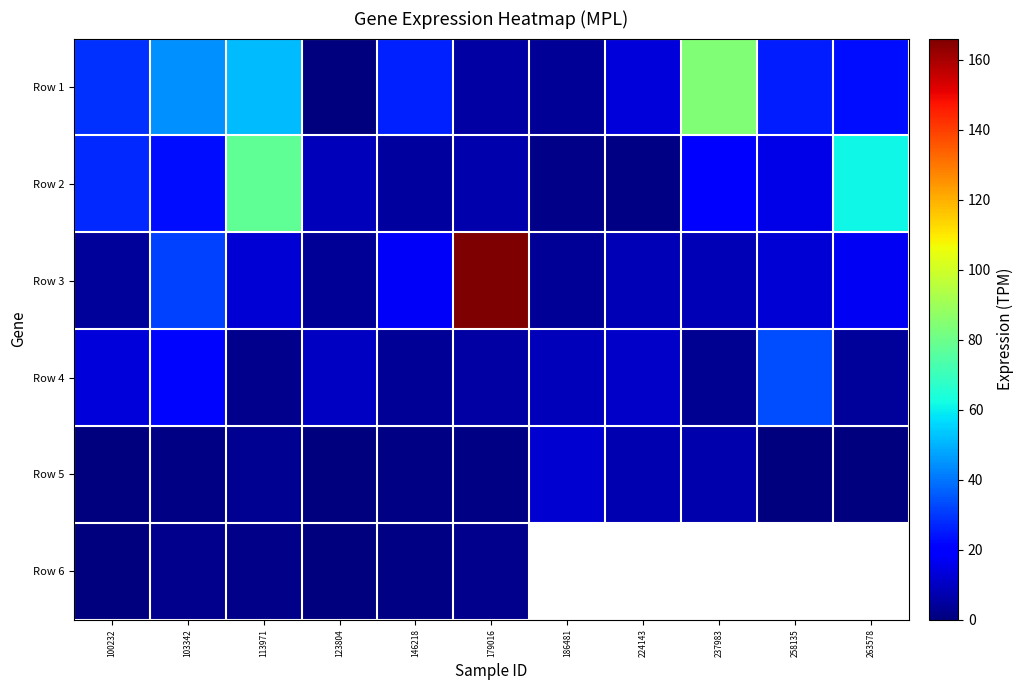

Is the value of Row 1 at 113971 greater than the value of Row 3 at 179016?

No